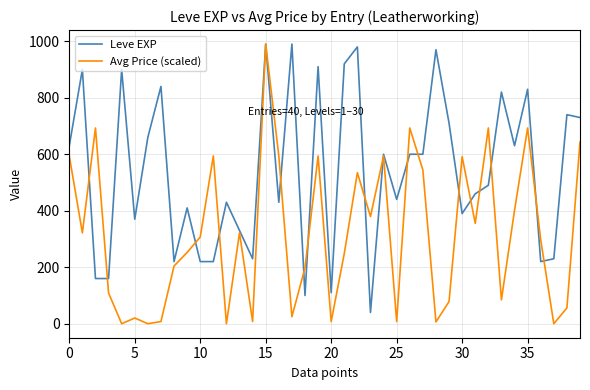

What is the highest value of the Leve EXP series?

990.0